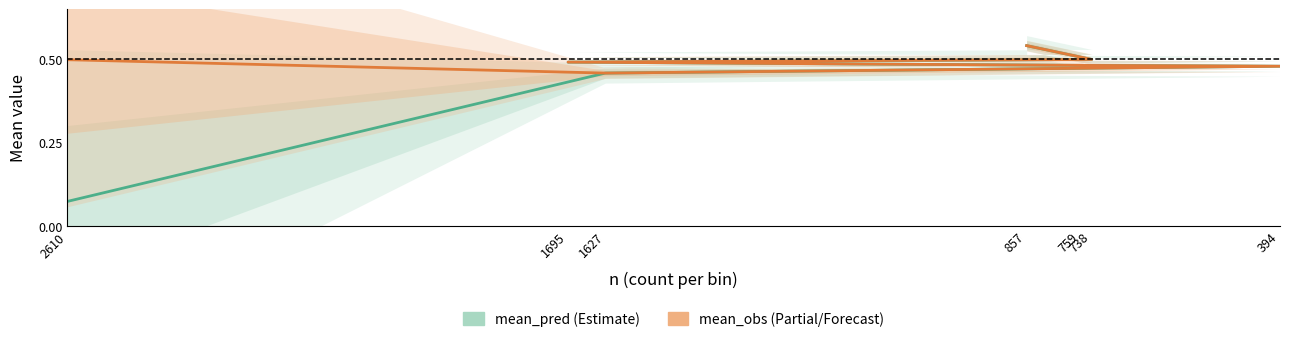

How many distinct data groups are displayed?

2